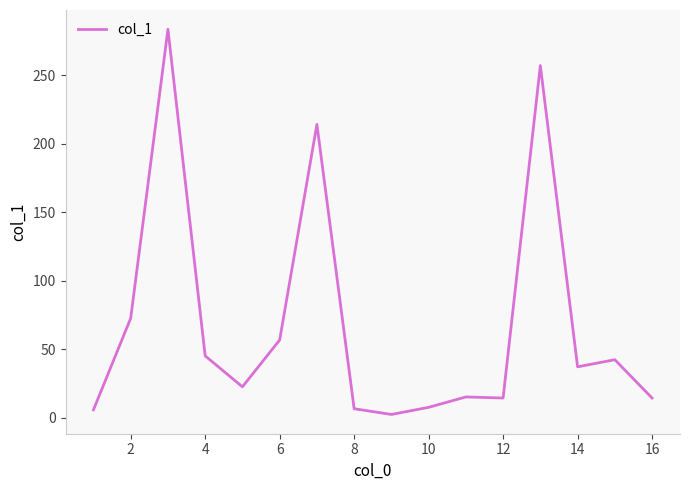

What is the smallest value displayed?

2.3